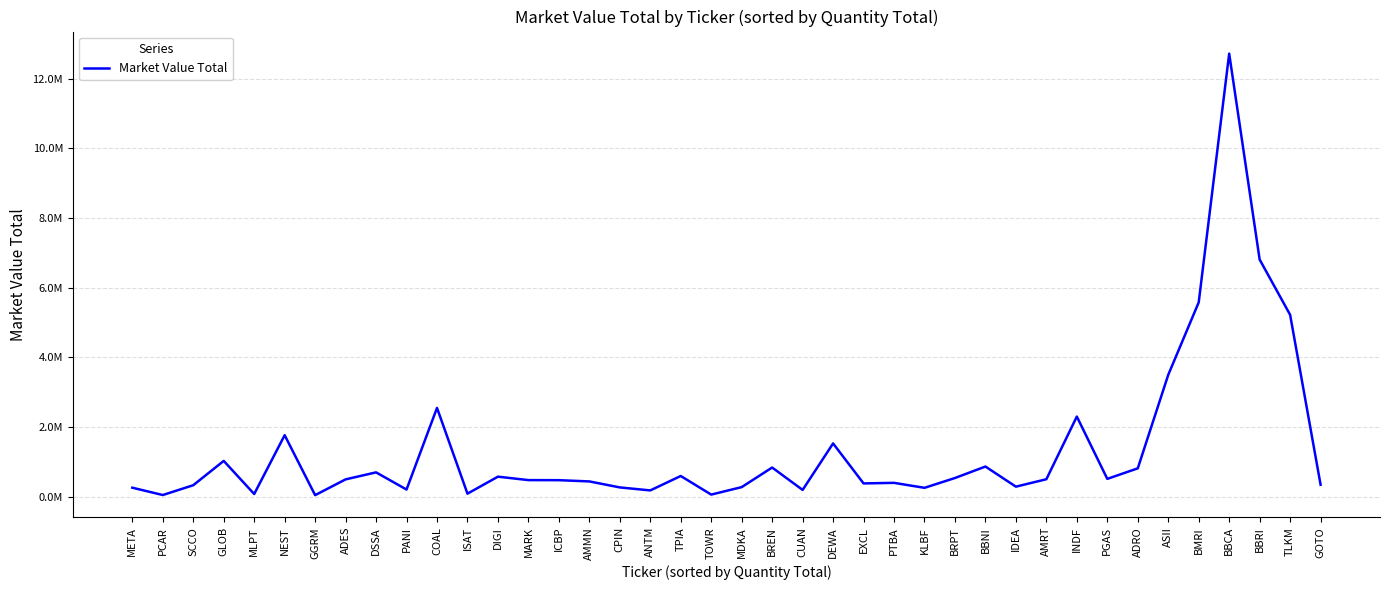

Does the chart display data point markers on the line(s)?

No